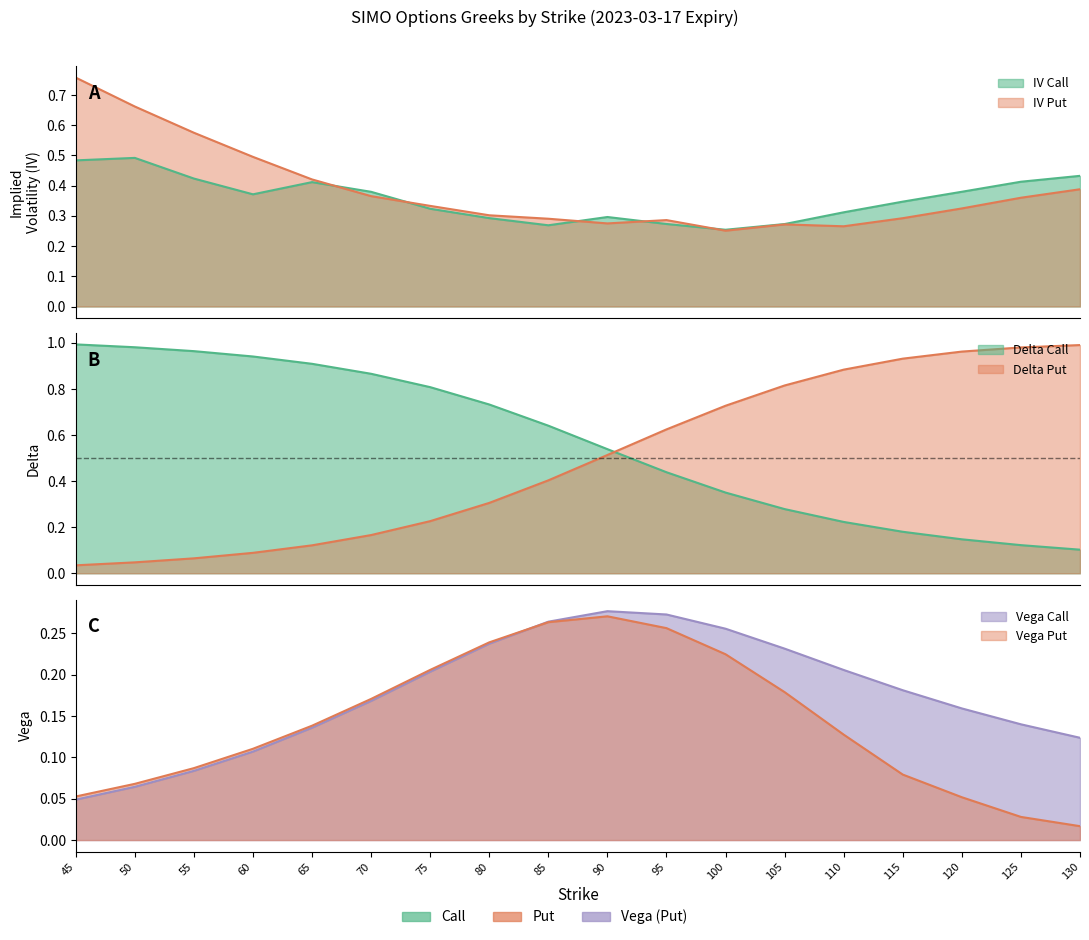

What is the sum of the delta_call values at 65 and 100?

1.3